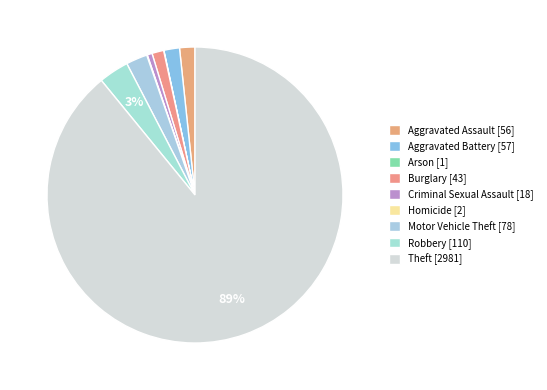

Which slice is the largest?

Theft